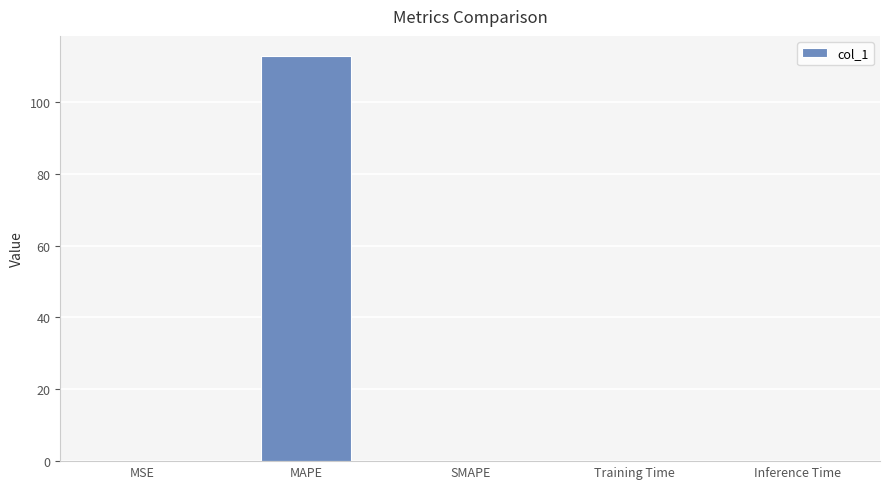

The value at MSE is 0.0. True or false?

True